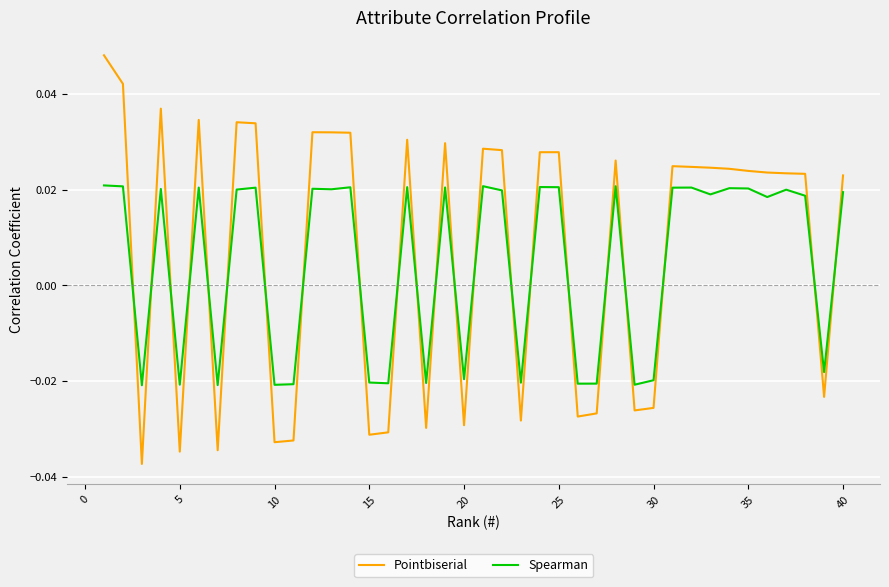

Which series has the largest range (max minus min)?

Pointbiserial